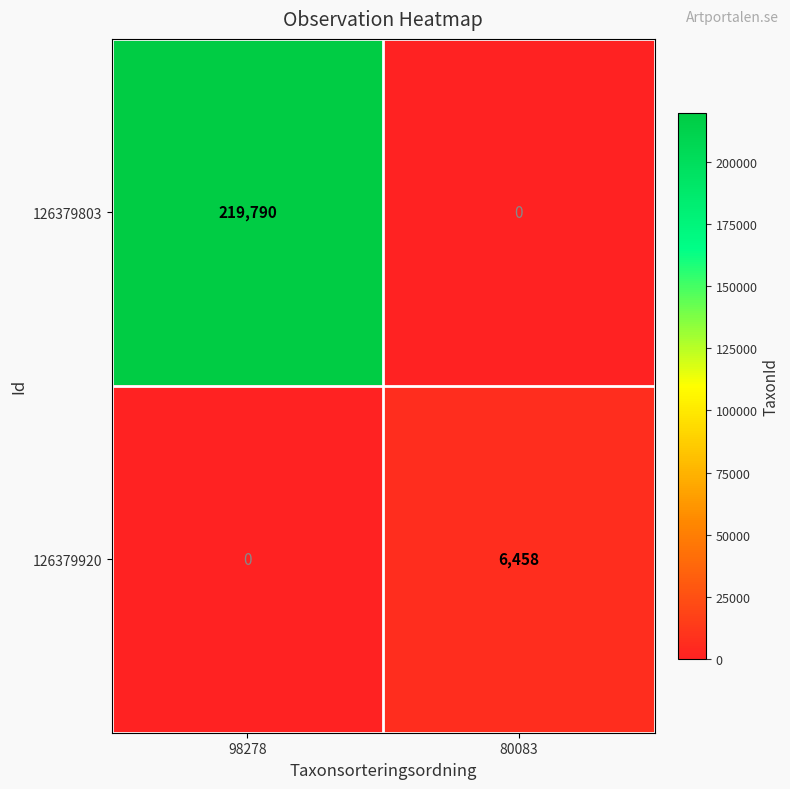

The 126379803 series shows 124667 at 80083. True or false?

False